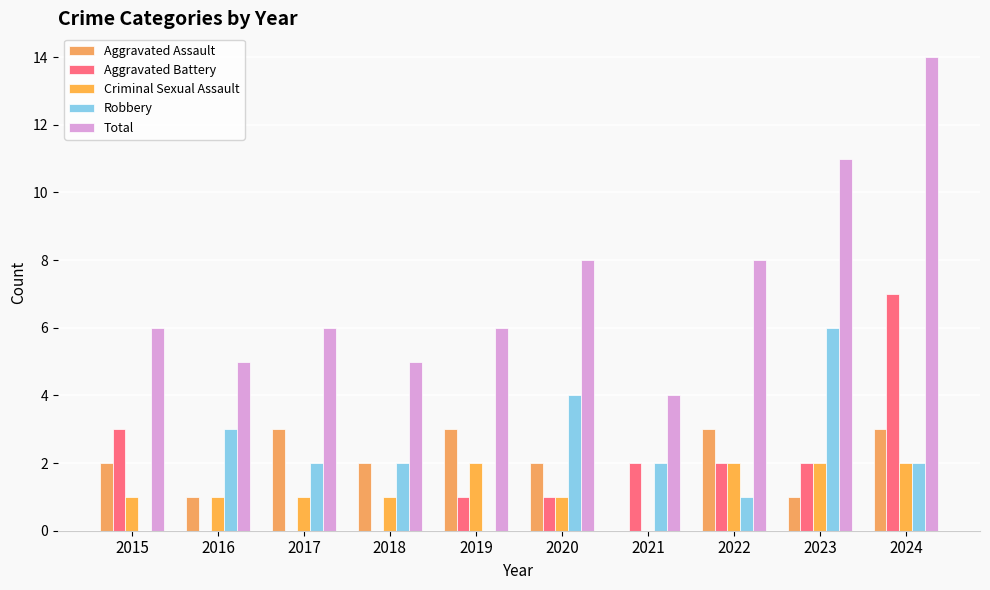

What is the difference between the Aggravated Assault values at 2019 and 2015?

1